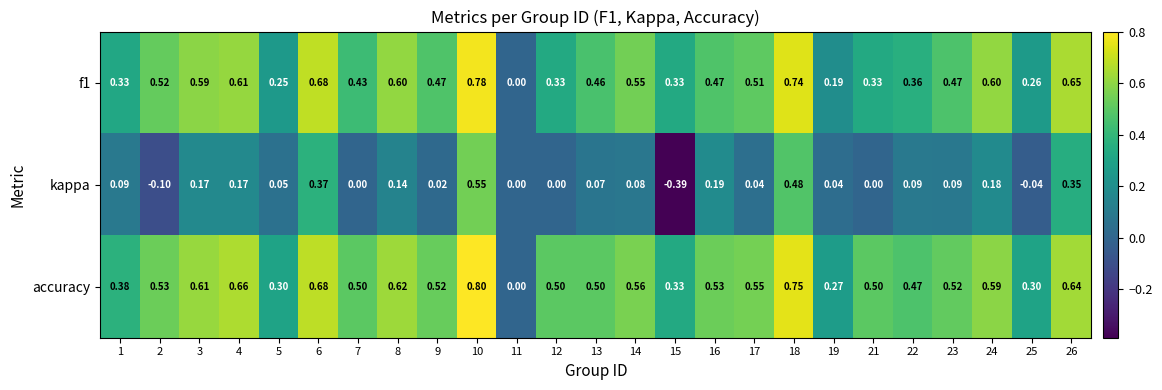

Which series has the largest total across all categories?

accuracy